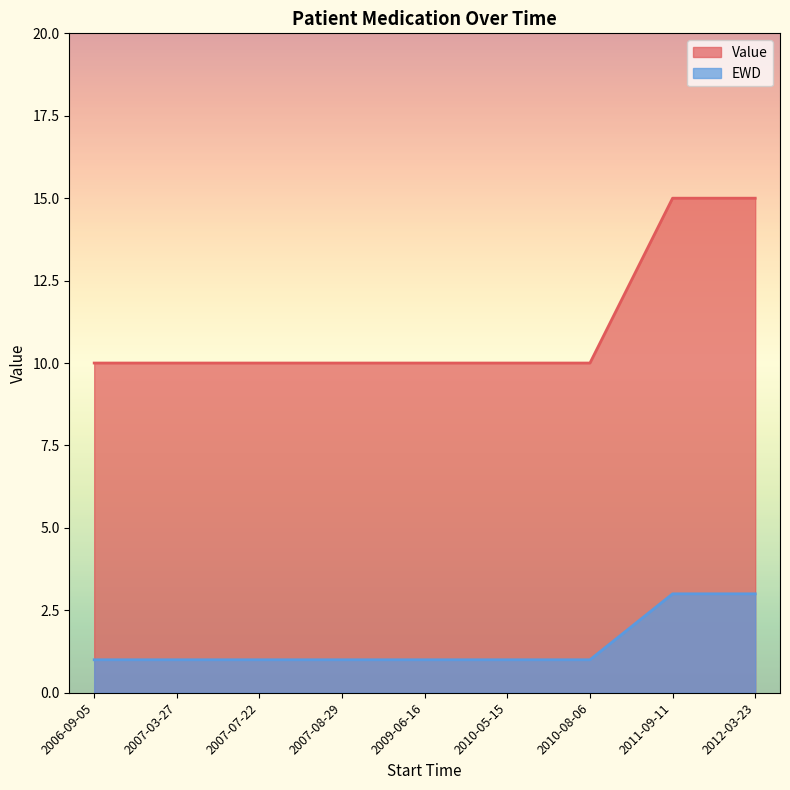

Reading left to right, what are all the values shown in this chart?

Value: 2006-09-05=10	2007-03-27=10	2007-07-22=10	2007-08-29=10	2009-06-16=10	2010-05-15=10	2010-08-06=10	2011-09-11=15	2012-03-23=15
EWD: 2006-09-05=1	2007-03-27=1	2007-07-22=1	2007-08-29=1	2009-06-16=1	2010-05-15=1	2010-08-06=1	2011-09-11=3	2012-03-23=3